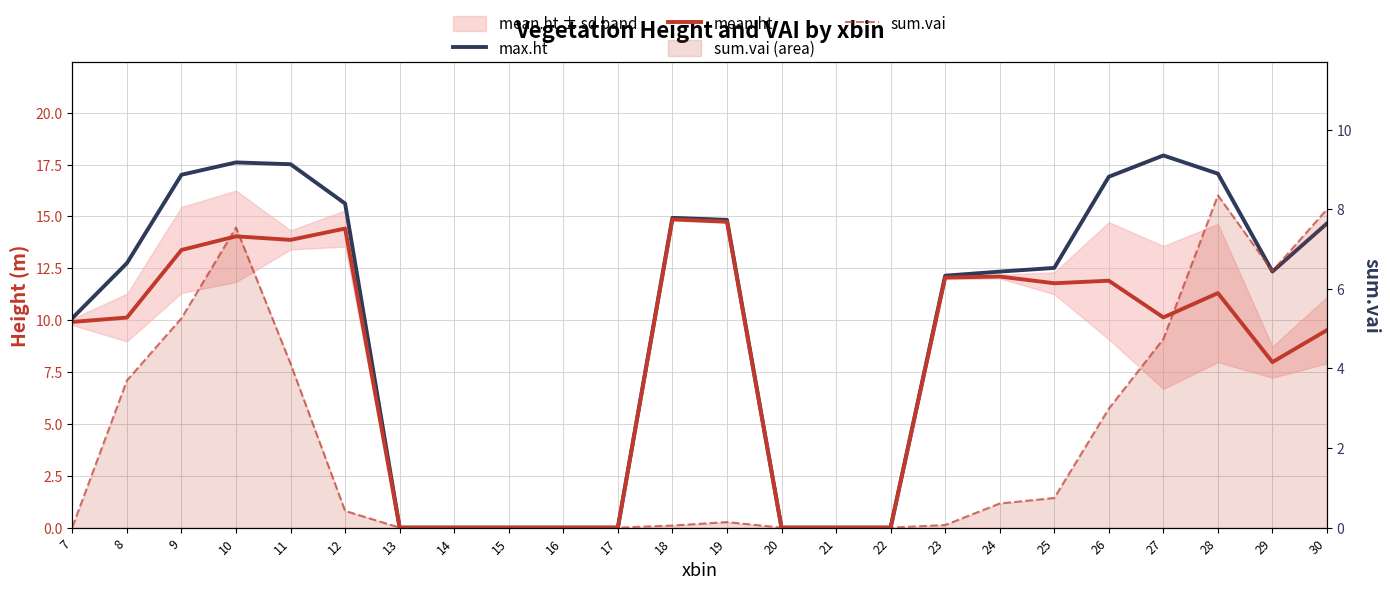

List the series in order of their peak value, highest first.

max.ht, mean.ht, sum.vai